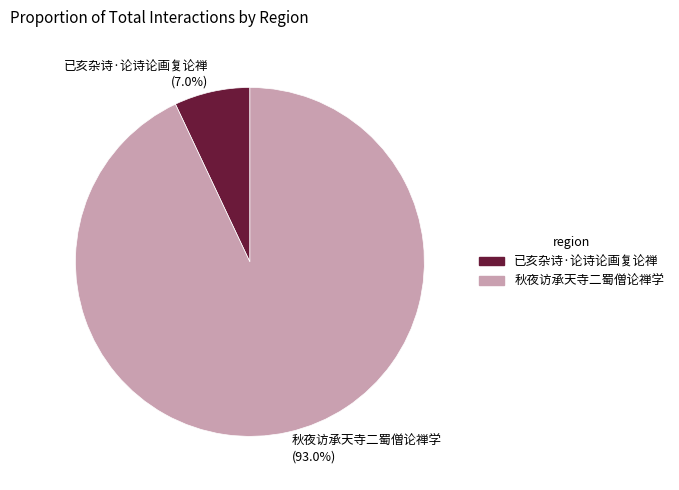

Which slice represents more than half of the pie?

秋夜访承天寺二蜀僧论禅学